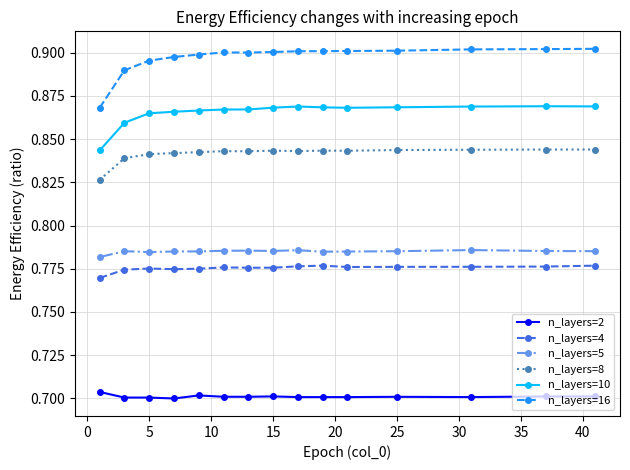

Count the n_layers=10 values in the range 0 to 1.

15